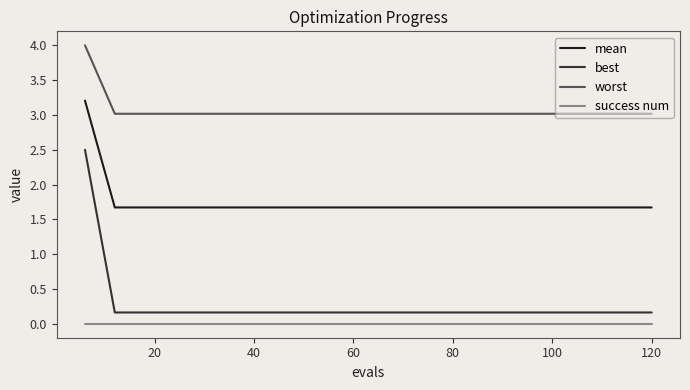

List the series in order of their peak value, highest first.

worst, mean, best, success num